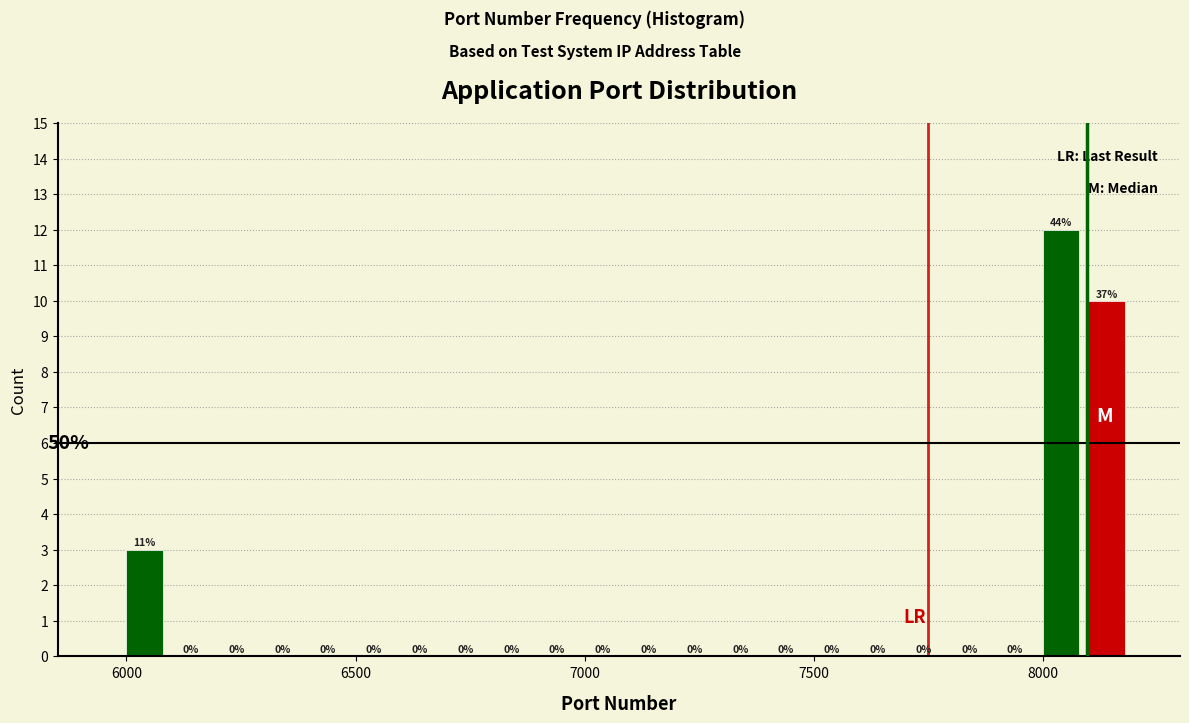

Around what value on the x-axis is the tallest bar? Give the approximate position of its centre, as read against the axis.

8050